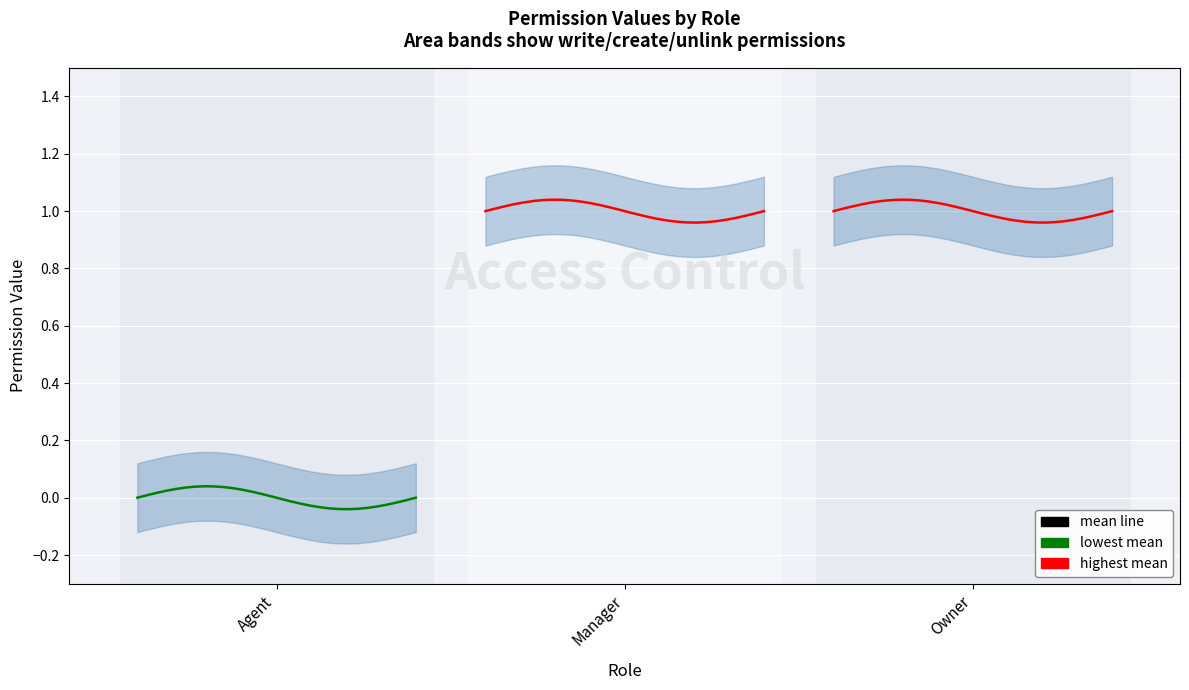

Is this an area chart (filled region under the line)?

No